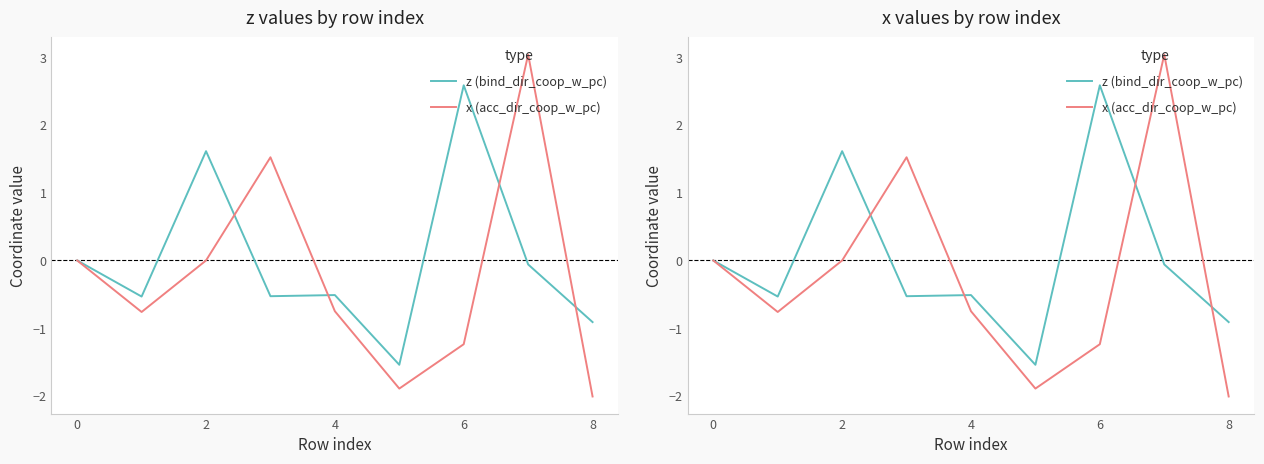

Is it true that z (bind_dir_coop_w_pc) equals -0.7 at 4?

False